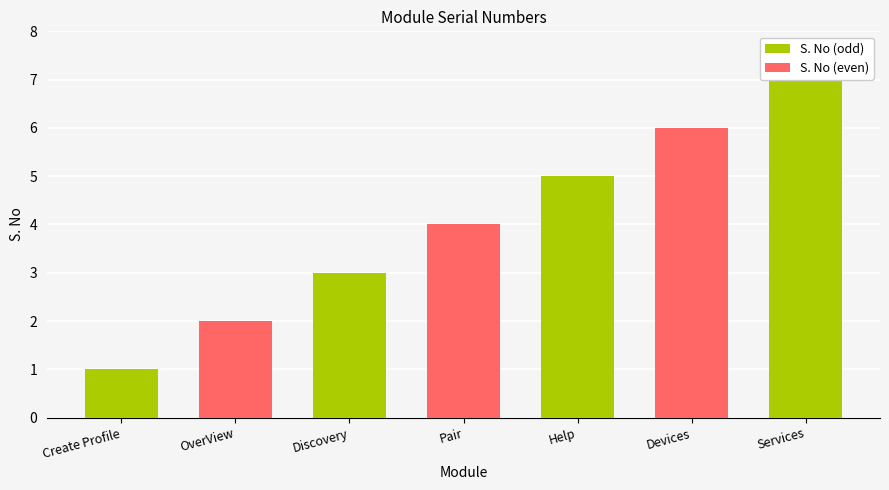

At which label does the data first exceed 4?

Help